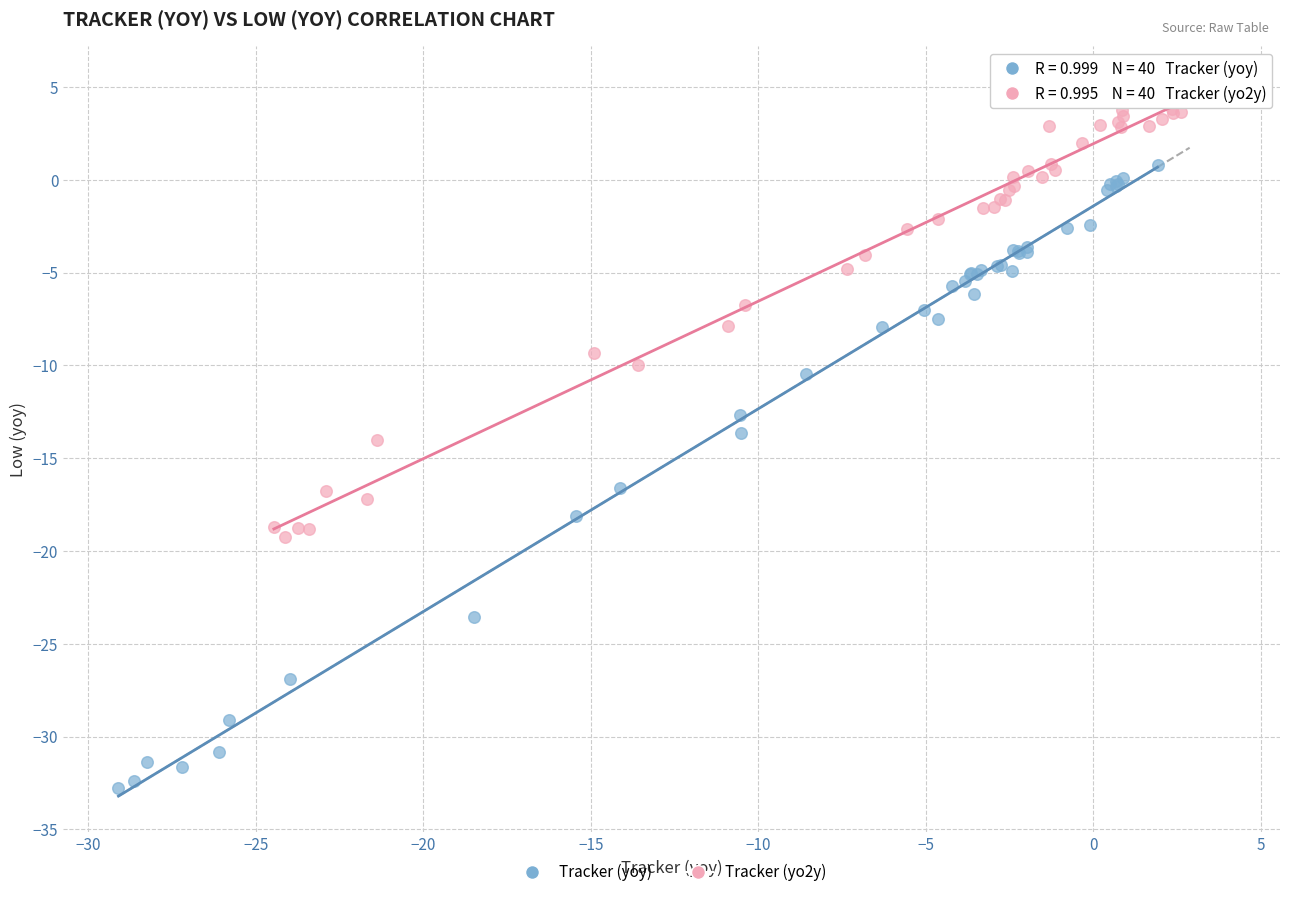

Which series reaches the minimum Y coordinate?

Tracker (yoy)